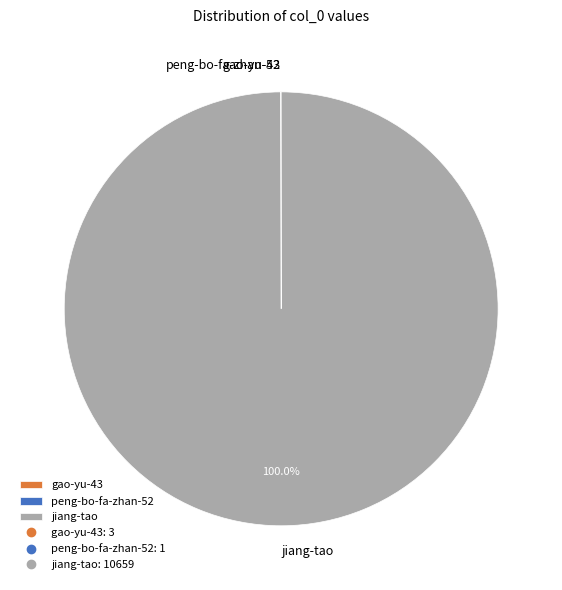

What is the largest slice in the pie chart?

jiang-tao